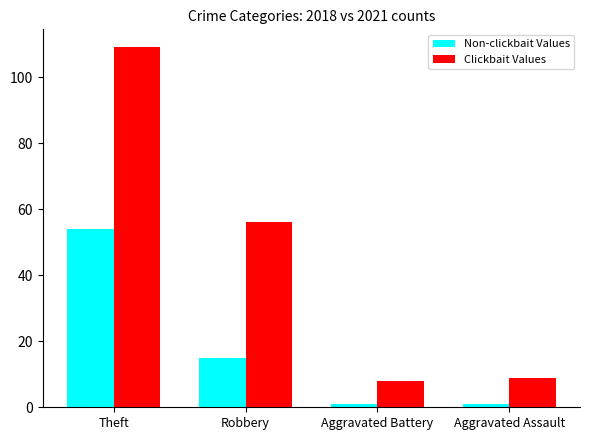

What is the difference between the Clickbait Values values at Aggravated Battery and Theft?

101